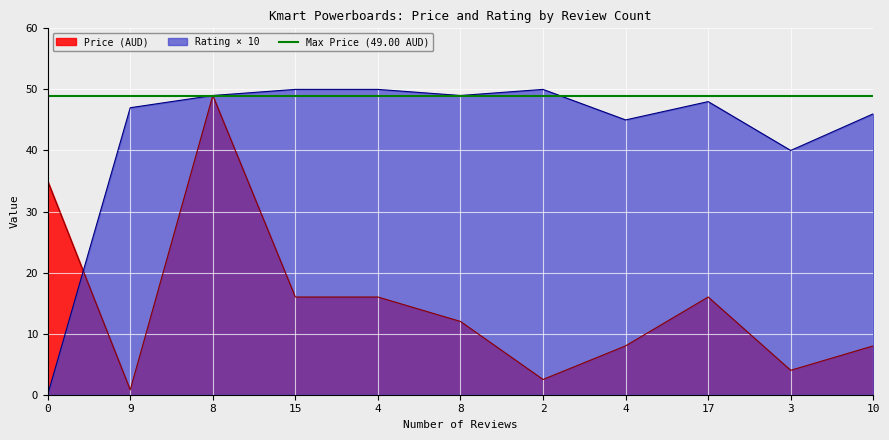

At 2, list the series in order from smallest to largest.

Price (AUD), Rating